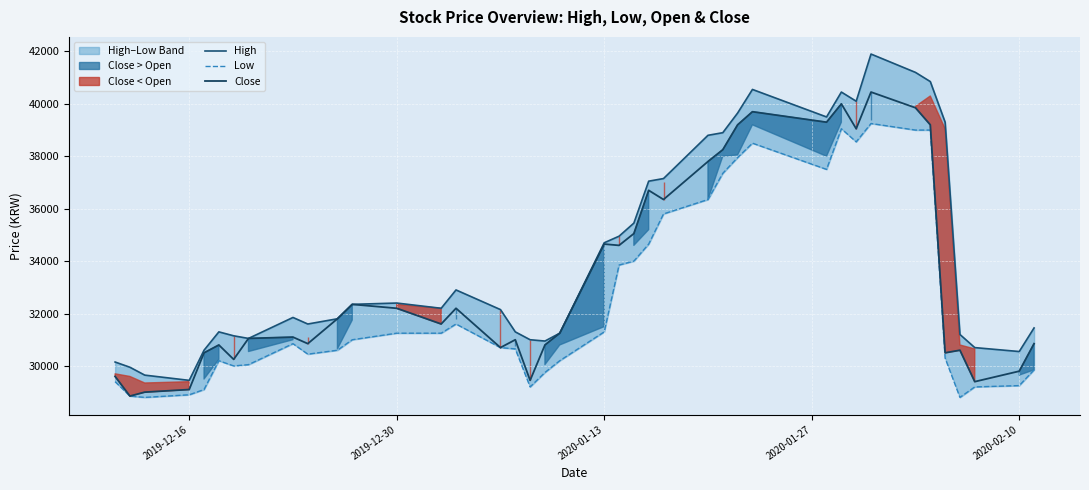

True or false: High and Low intersect in this chart.

False